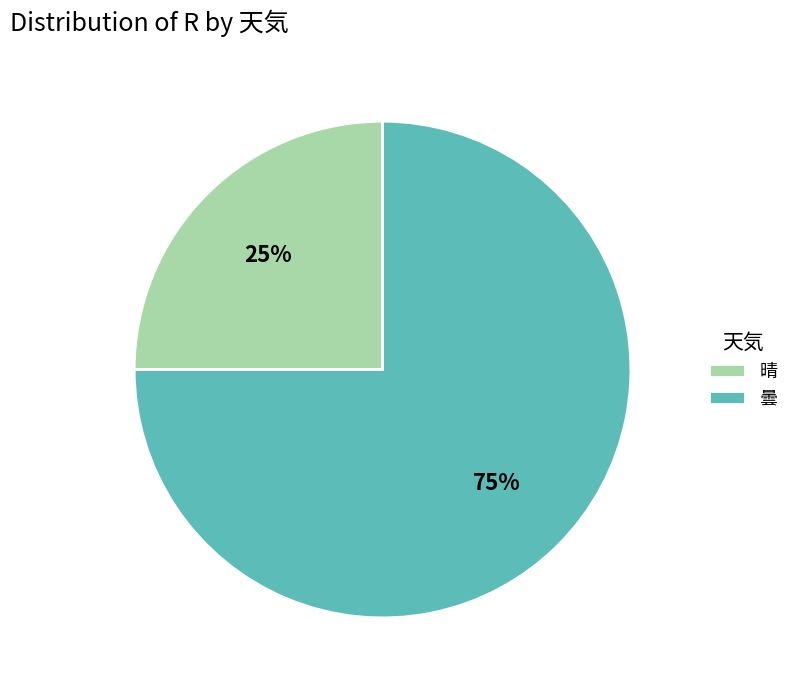

Is it true that 曇 is 69% of the pie?

False